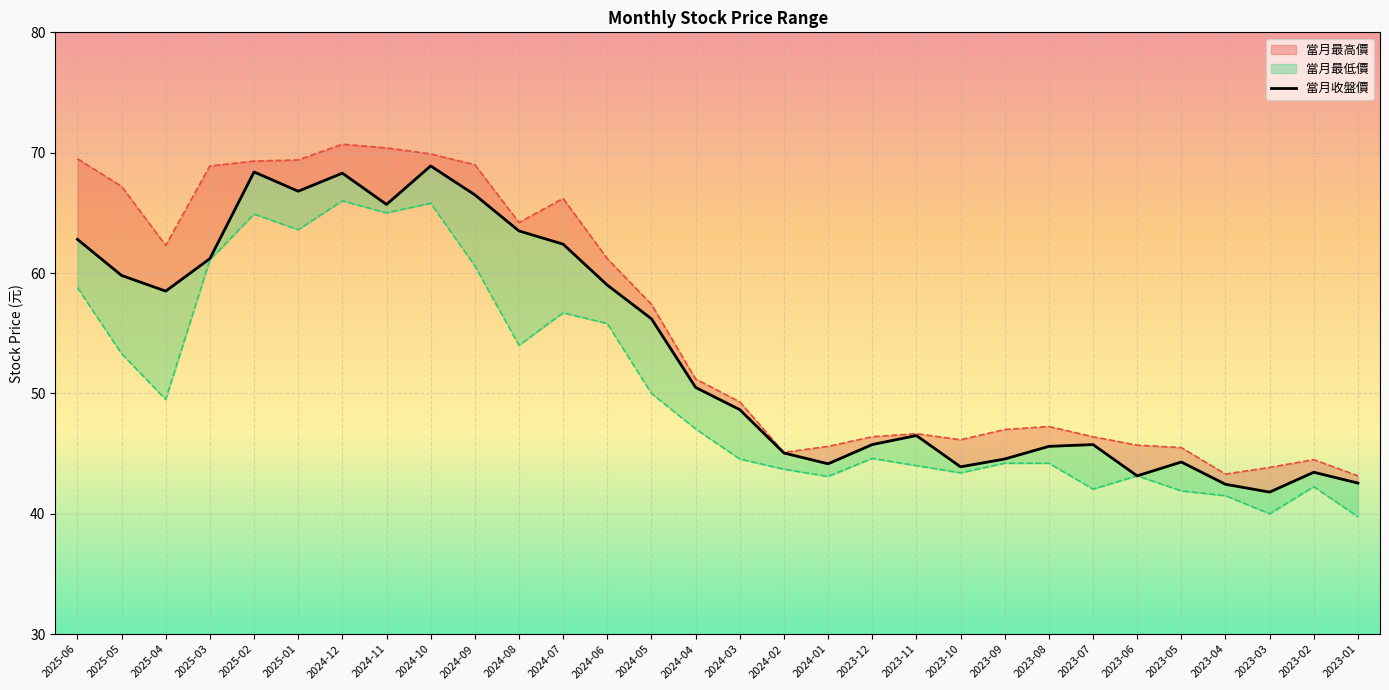

Where is the data nearest to the value 55?

2024-05